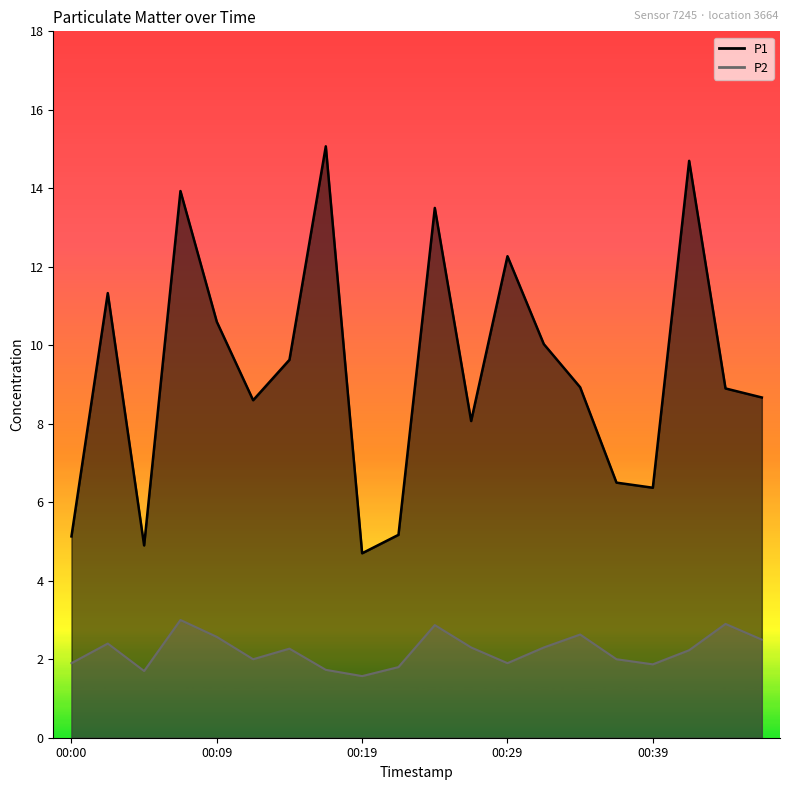

Reading right to left, extract all data points from this chart.

P1: 00:46=8.7	00:44=8.9	00:41=14.7	00:39=6.4	00:36=6.5	00:34=8.9	00:32=10.0	00:29=12.3	00:27=8.1	00:24=13.5	00:22=5.2	00:19=4.7	00:17=15.1	00:14=9.6	00:12=8.6	00:09=10.6	00:07=13.9	00:04=4.9	00:02=11.3	00:00=5.1
P2: 00:46=2.5	00:44=2.9	00:41=2.2	00:39=1.9	00:36=2.0	00:34=2.6	00:32=2.3	00:29=1.9	00:27=2.3	00:24=2.9	00:22=1.8	00:19=1.6	00:17=1.7	00:14=2.3	00:12=2.0	00:09=2.6	00:07=3.0	00:04=1.7	00:02=2.4	00:00=1.9